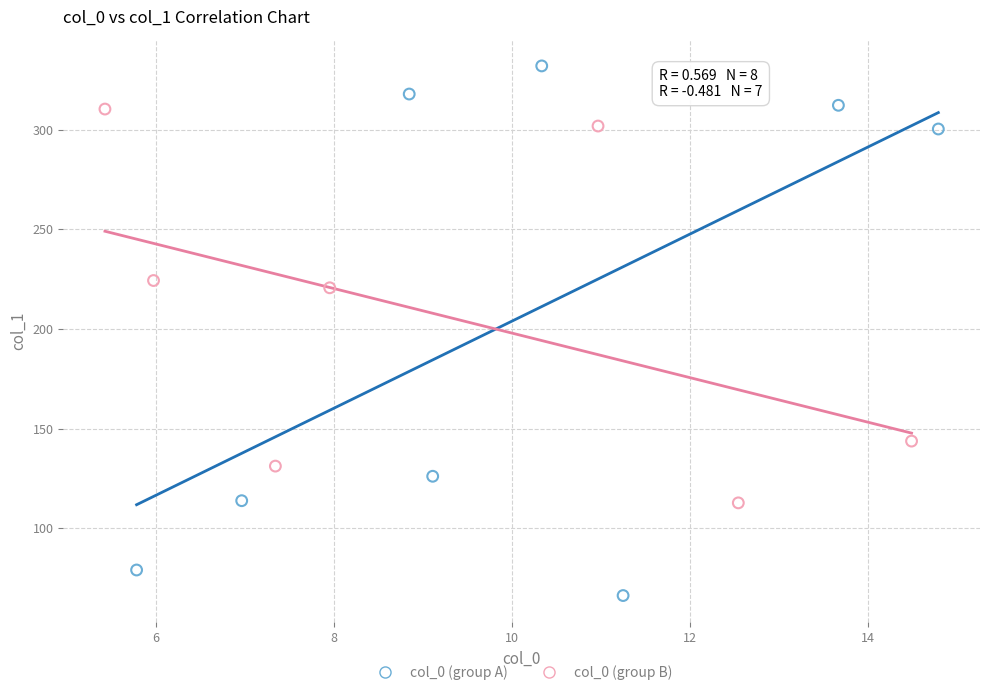

Which series reaches the maximum Y coordinate?

col_0 (group A)